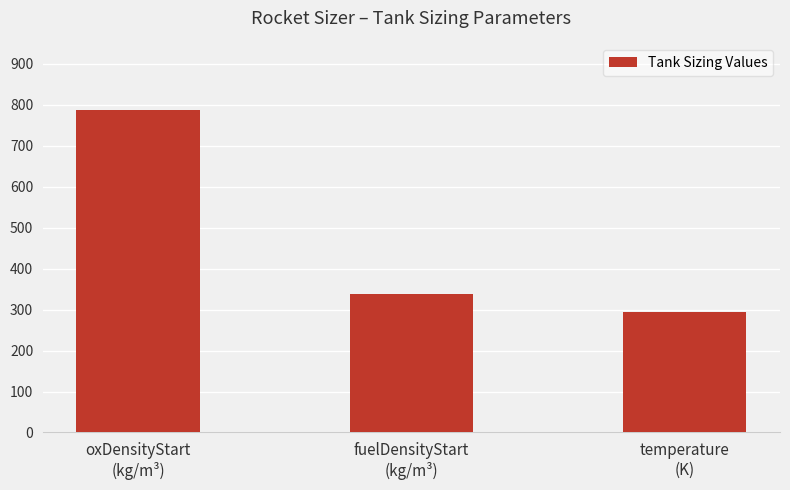

Does the chart contain any negative values?

No